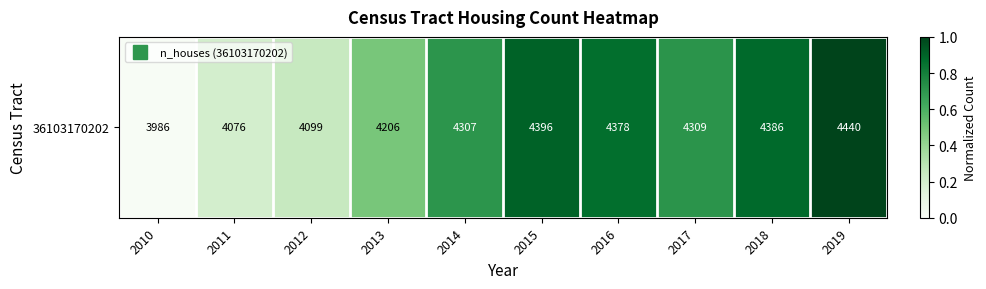

Where is the data nearest to the value 0?

2010